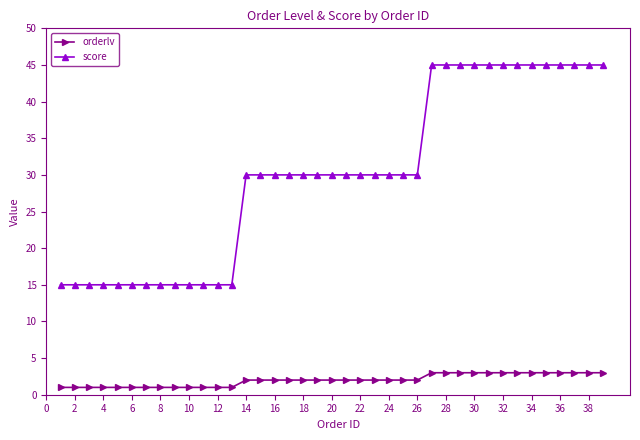

Which series has the largest range (max minus min)?

score